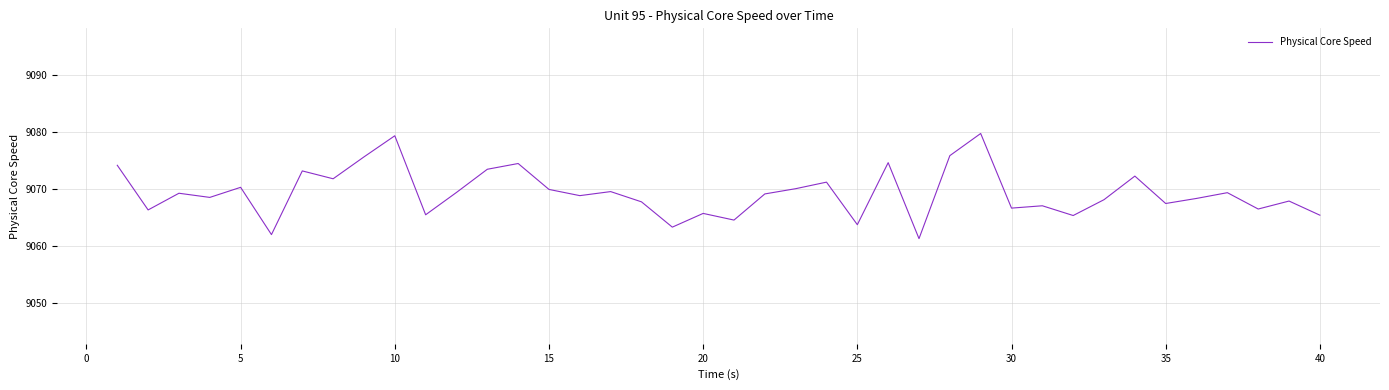

What is the smallest value displayed?

9061.3